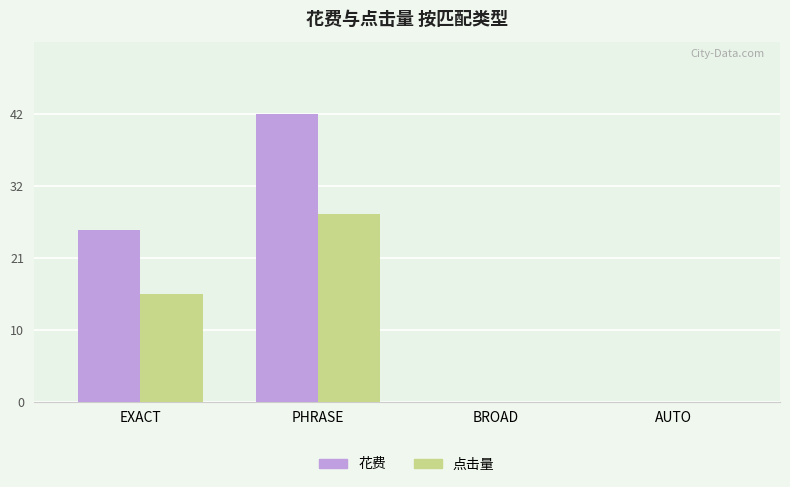

Are the bars grouped side by side (vs. stacked)?

Yes